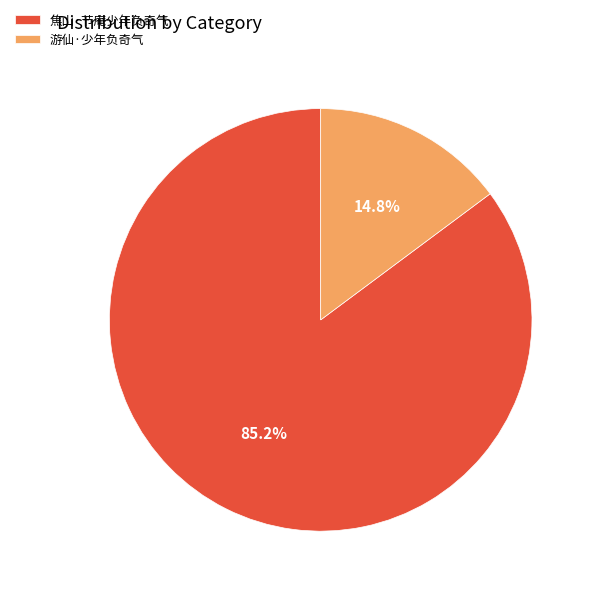

How many segments does this pie chart have?

2